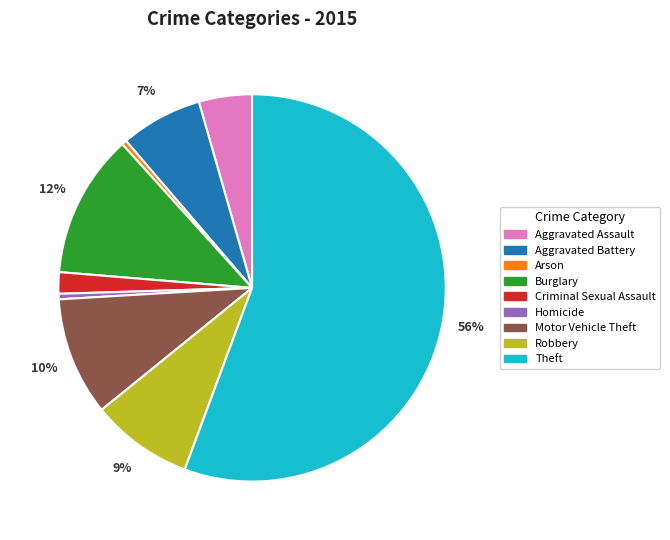

Which category has the biggest portion of the pie?

Theft